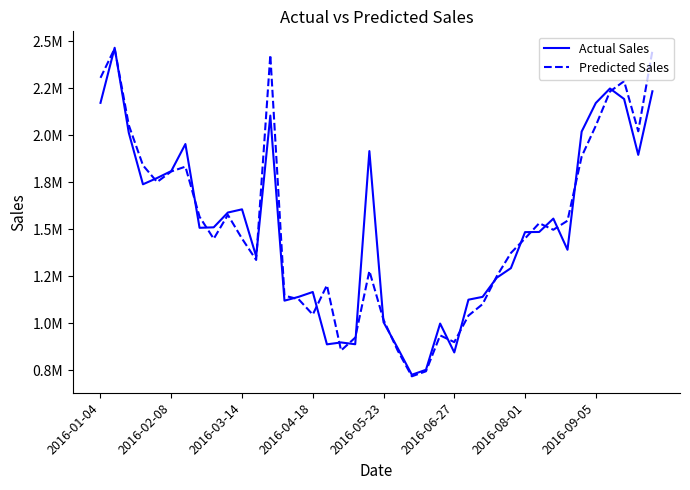

Reading left to right, extract all data points from this chart.

Actual Sales: 2171506.7	2464131.7	2012520.0	1738911.7	1772306.7	1809058.3	1952740.0	1507805.0	1510391.7	1588840.0	1605990.0	1356010.0	2103936.7	1120835.0	1141140.0	1166880.0	888806.7	898873.3	889373.3	1915375.0	1006845.0	869198.3	727250.0	753730.0	999196.7	845843.3	1126016.7	1140978.3	1242656.7	1293483.3	1484843.3	1485698.3	1556608.3	1391206.7	2018783.3	2170721.7	2247670.0	2192026.7	1895213.3	2232910.0
Predicted Sales: 2304403.6	2460042.8	2053088.5	1839850.1	1751092.6	1807185.9	1832629.0	1566478.7	1449350.0	1576471.9	1450497.9	1337073.8	2426105.1	1147431.2	1128326.3	1047018.4	1202903.8	856273.5	924493.7	1278583.7	1019118.5	855984.1	718998.8	745713.9	936339.3	900717.3	1041429.1	1102388.9	1250330.1	1374026.4	1451379.9	1532216.5	1497495.1	1545441.3	1886074.8	2050131.1	2231665.7	2286623.7	2020470.5	2448291.3